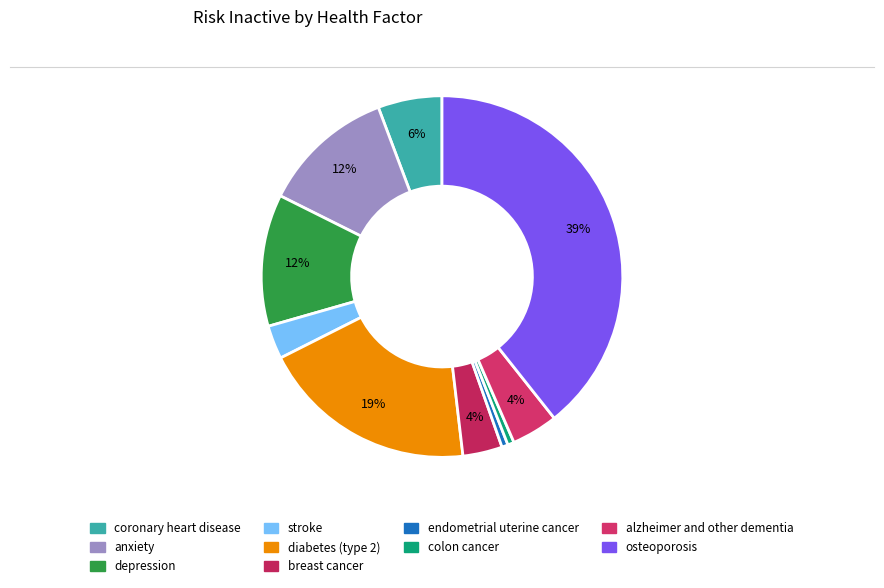

To the nearest percent, what is the average slice percentage?

10%